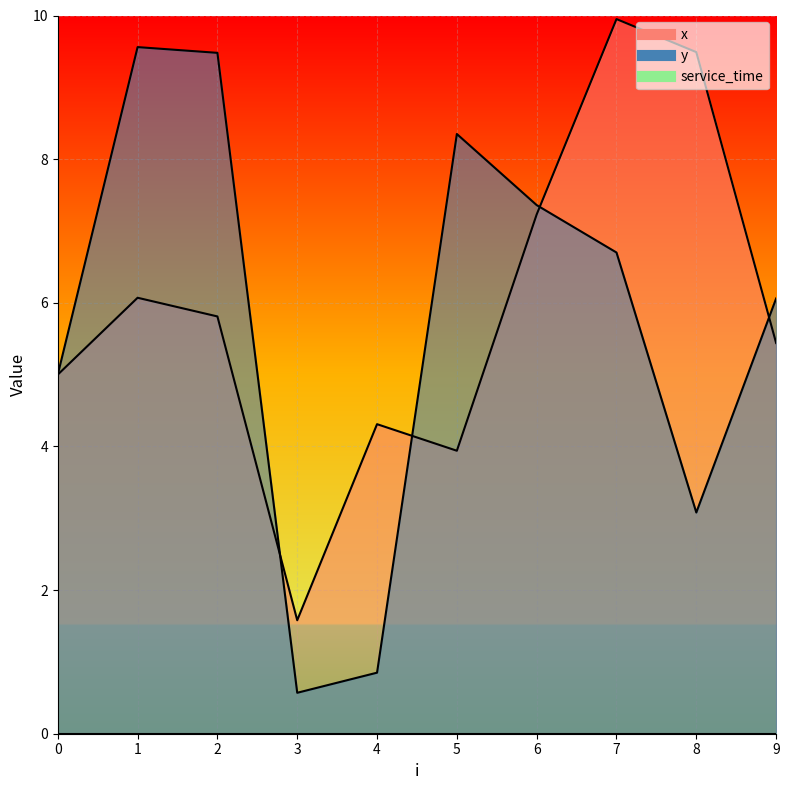

The value of x at 9 is 5.4. True or false?

True